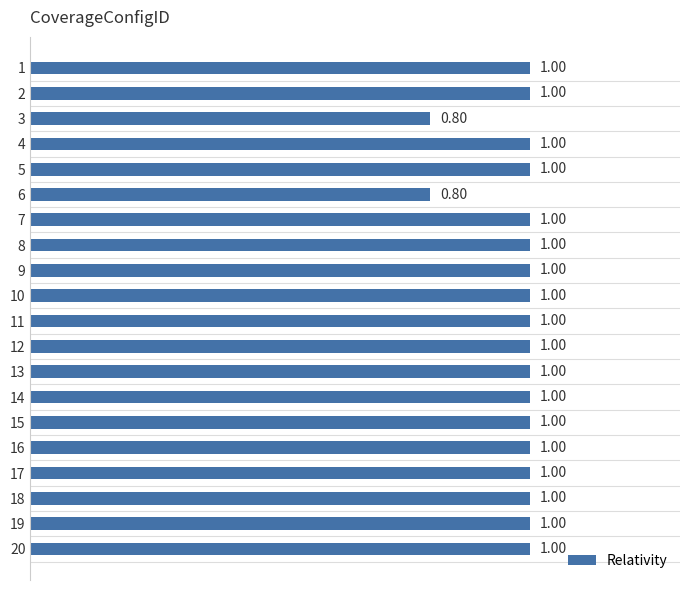

Approximately how many times larger is the value at 2 compared to 4?

1.0